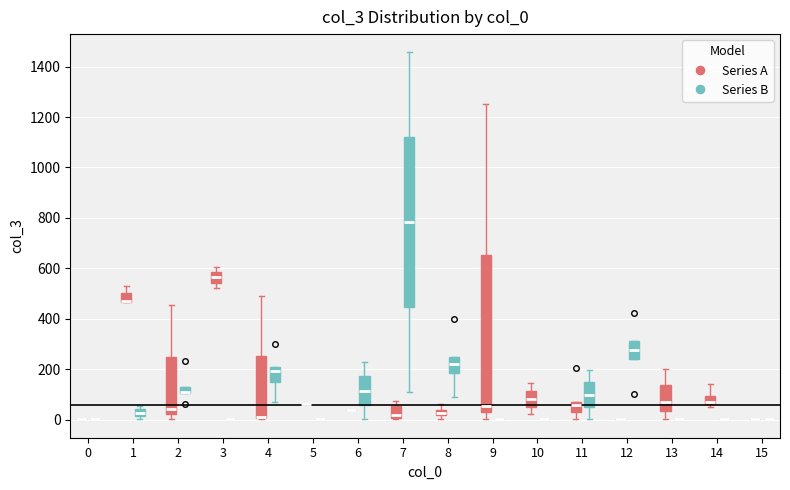

Comparing the boxes themselves (not the whiskers), which one is the tallest?

7 (Series B)